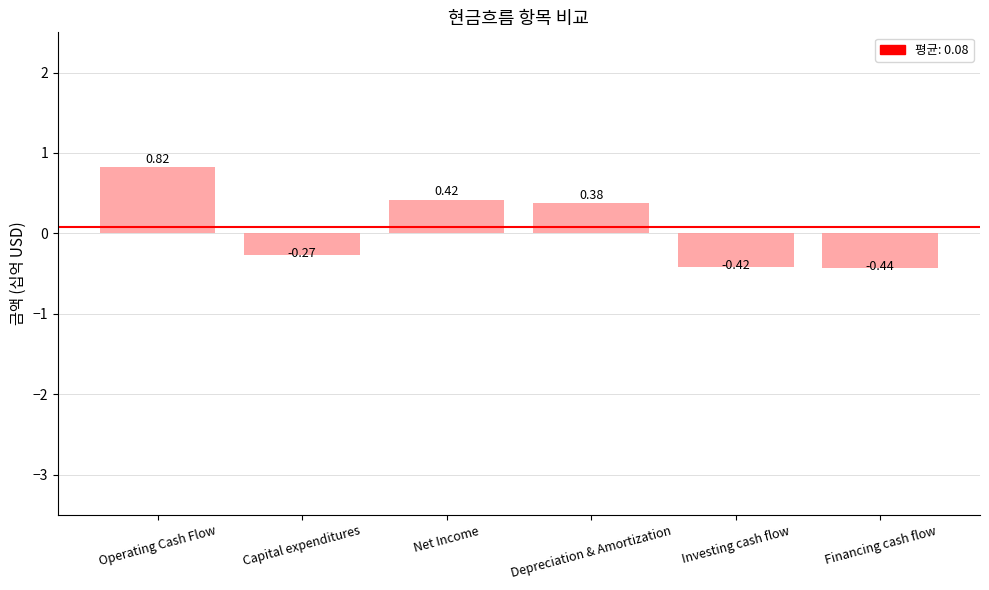

At which category does the chart reach its minimum across all series?

Financing cash flow